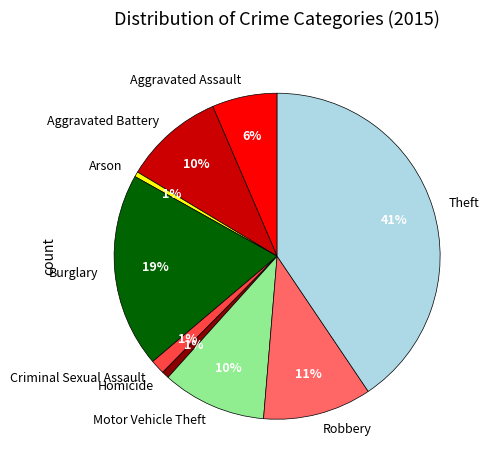

True or false: Criminal Sexual Assault accounts for 1% of the total.

True